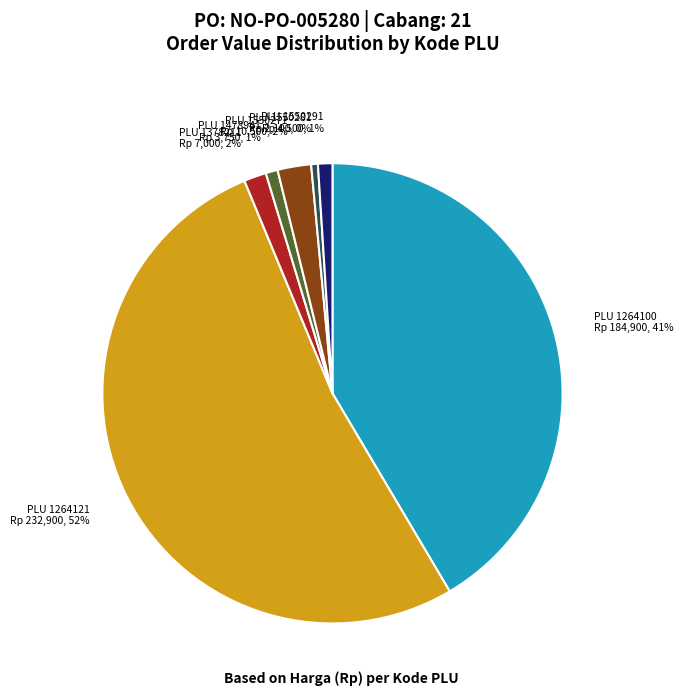

Is there any slice that represents more than half of the pie?

Yes